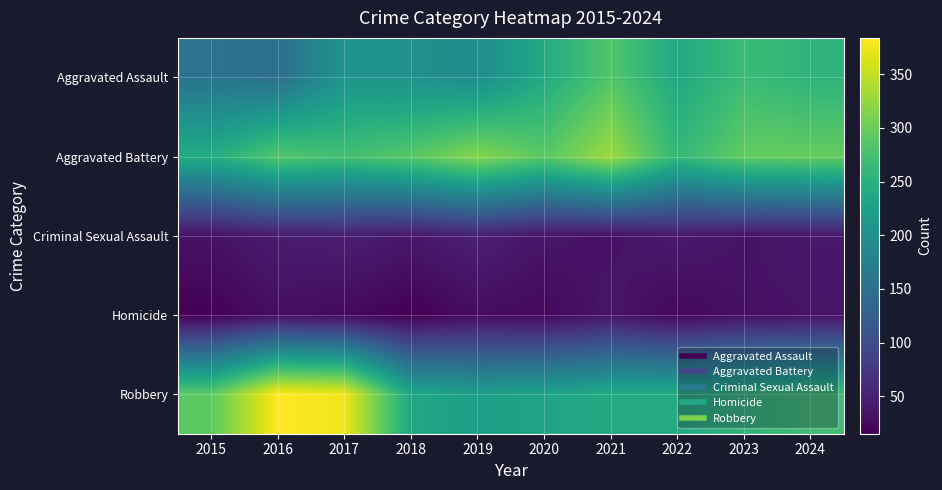

What is the spread (max minus min) of values at 2017?

352